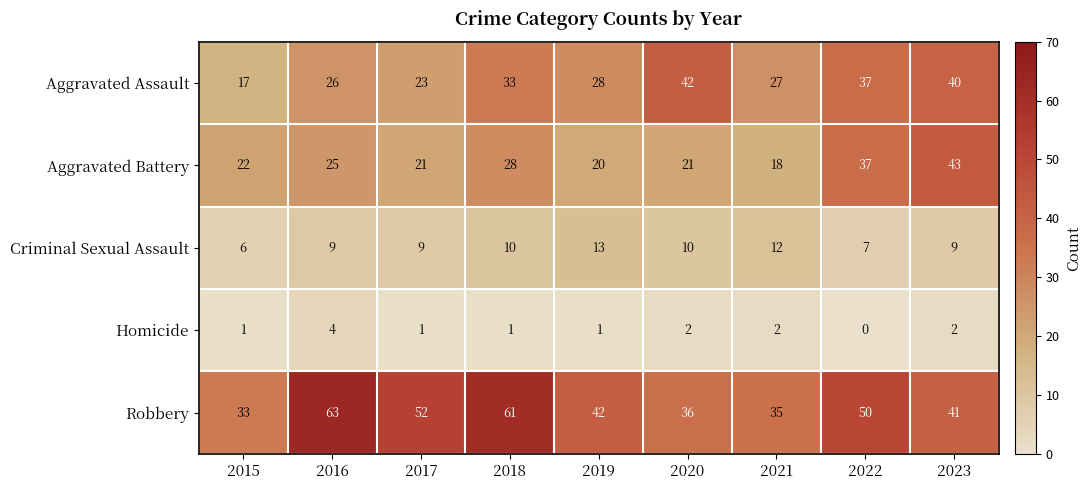

What is the highest value of the Aggravated Battery series?

43